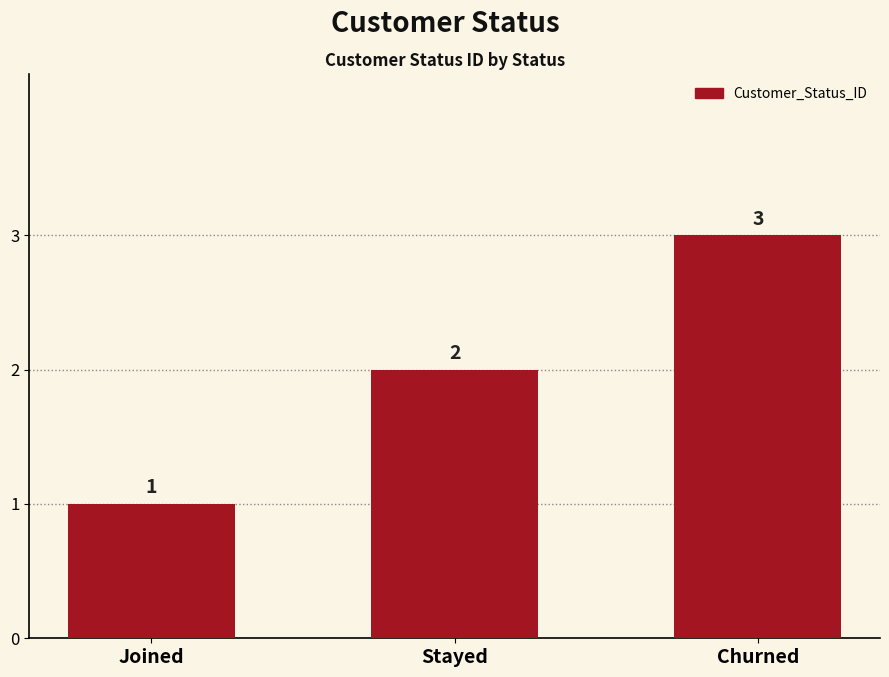

Which has a higher value, Churned or Joined?

Churned